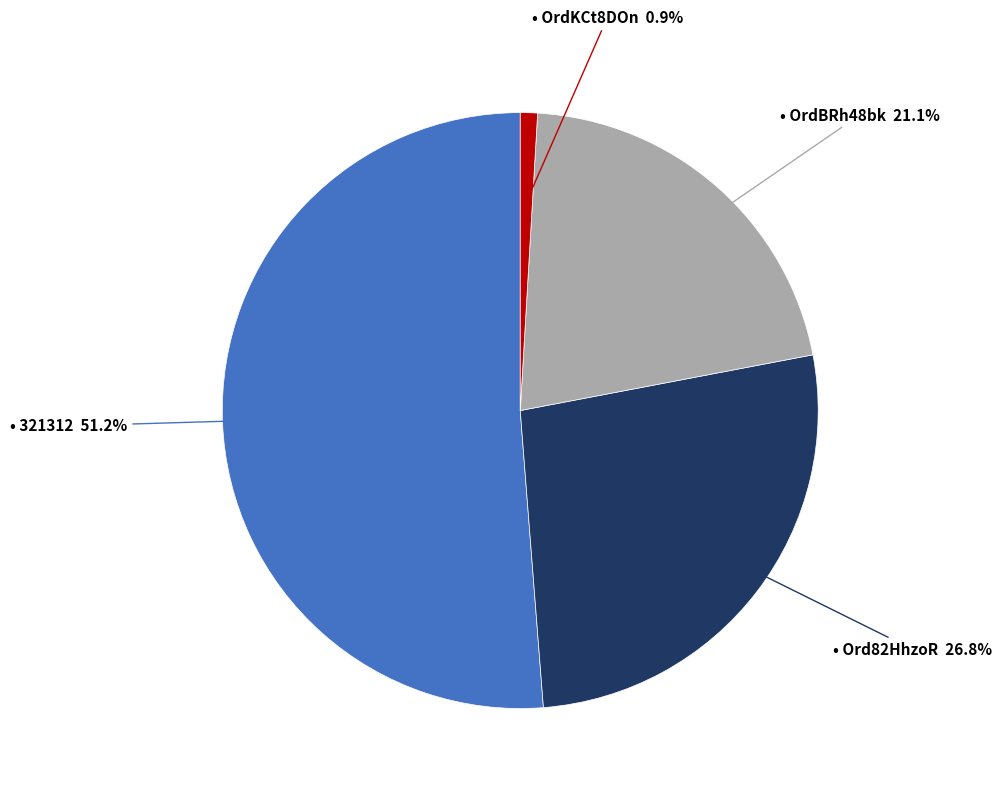

Is there any slice that represents more than half of the pie?

Yes